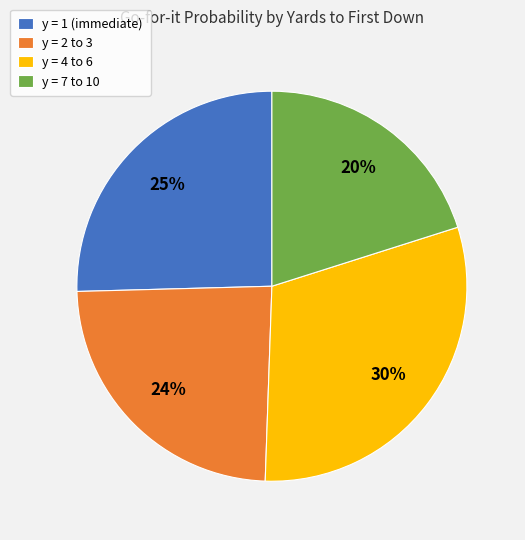

Does any single category account for the majority?

No